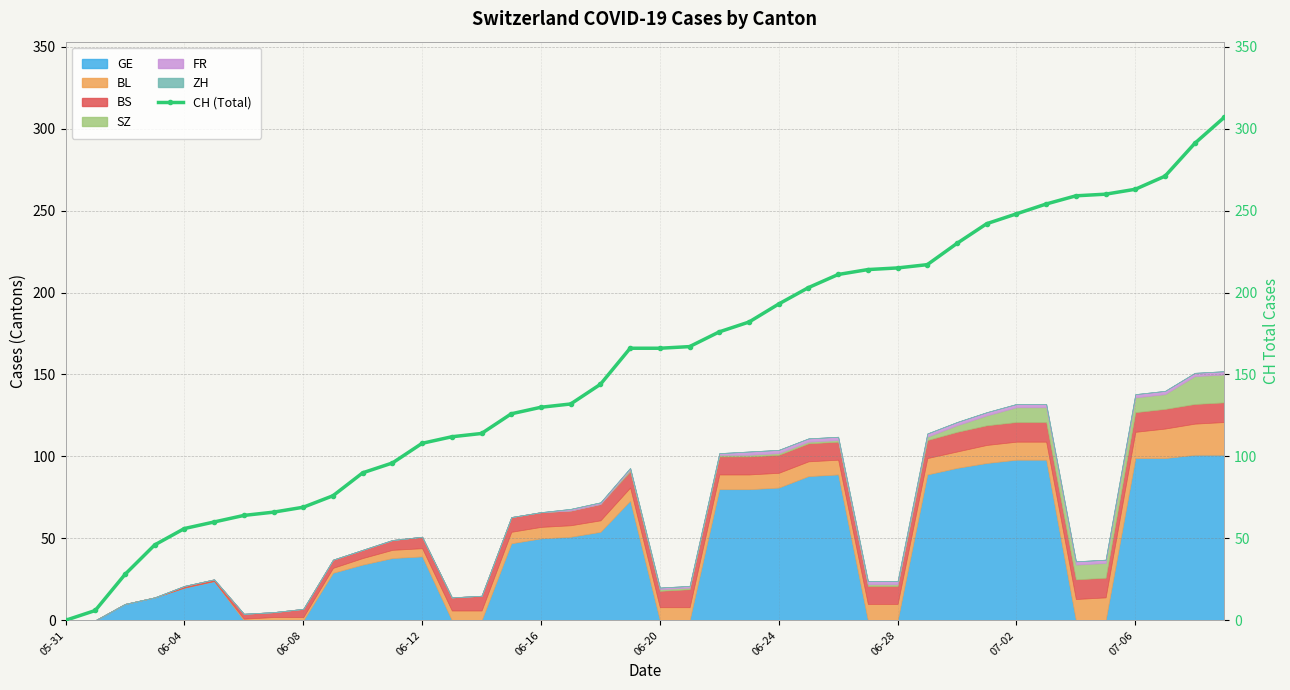

The value of GE at 06-16 is 68. True or false?

False